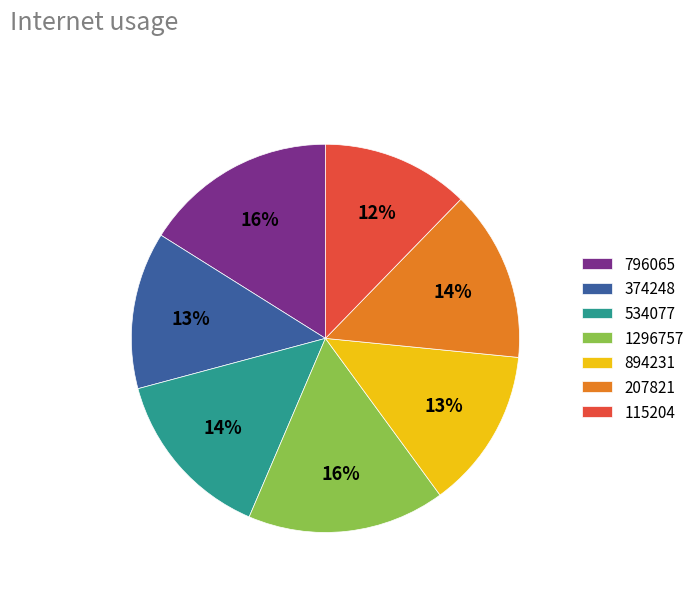

To the nearest percent, what portion does 796065 represent?

16%